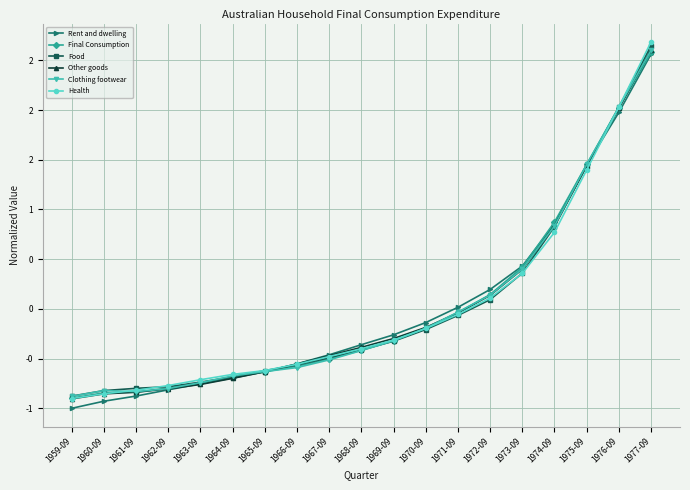

True or false: Final Consumption has a value of -0.5 at 1967-09.

True